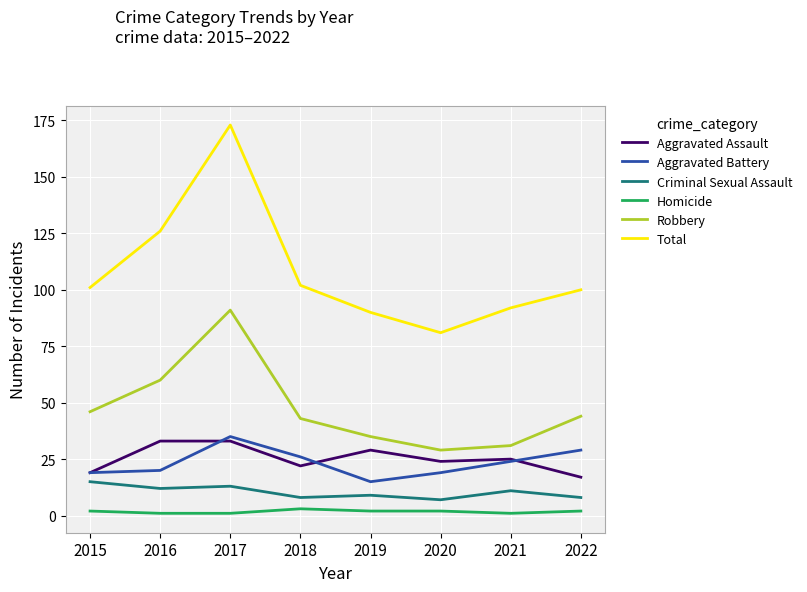

At how many categories does at least one series exceed 56?

8